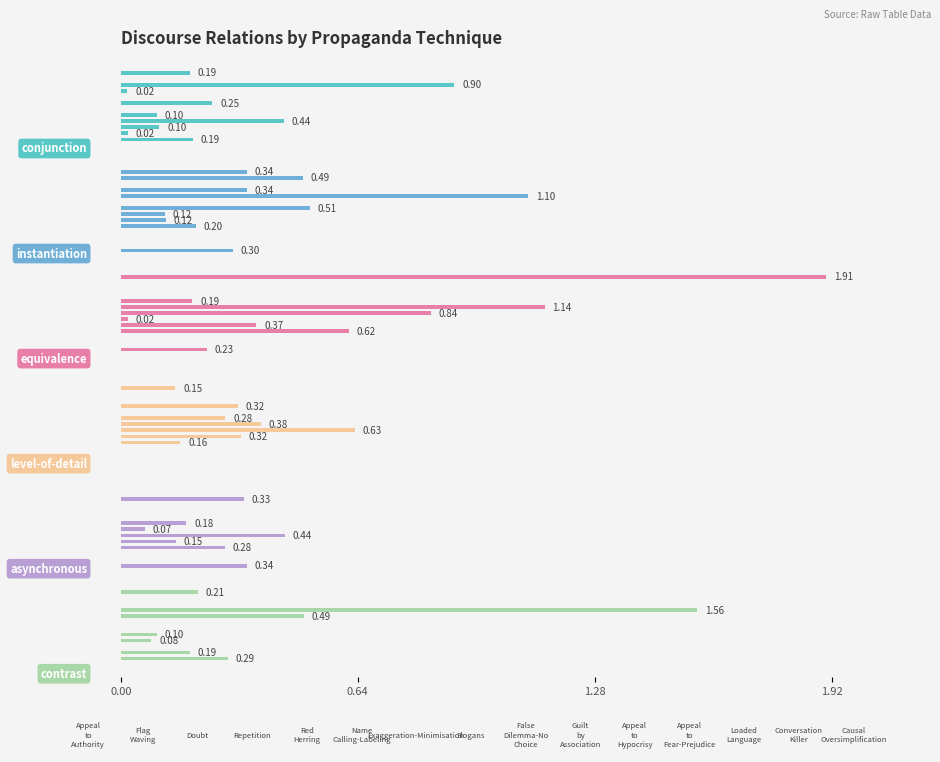

What are all the series names shown in the legend?

conjunction, instantiation, equivalence, level-of-detail, asynchronous, contrast